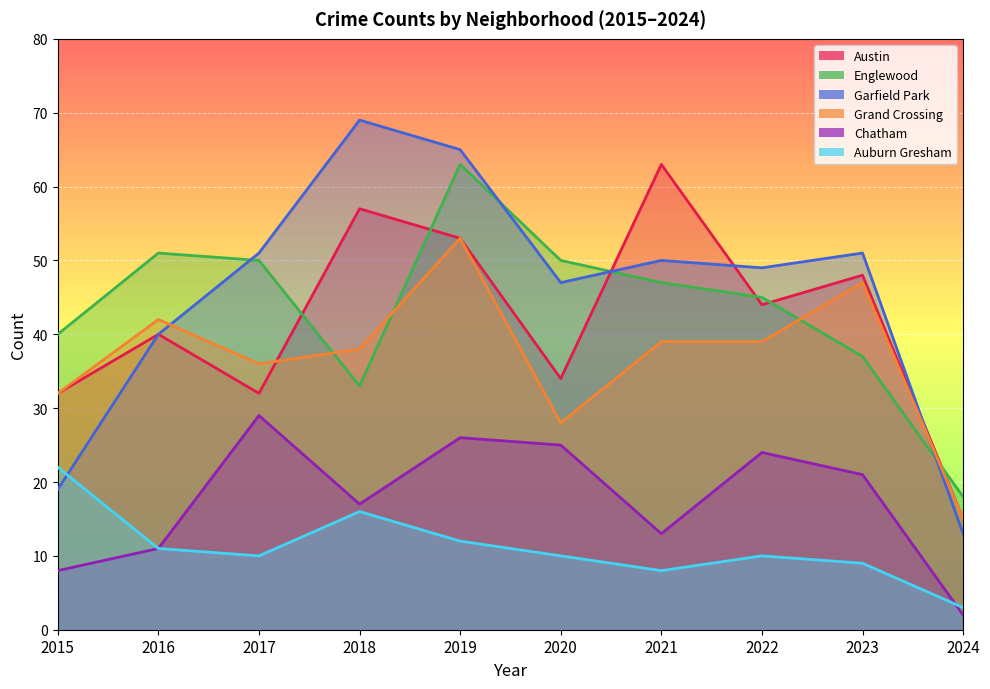

True or false: Englewood has a value of 45 at 2022.

True